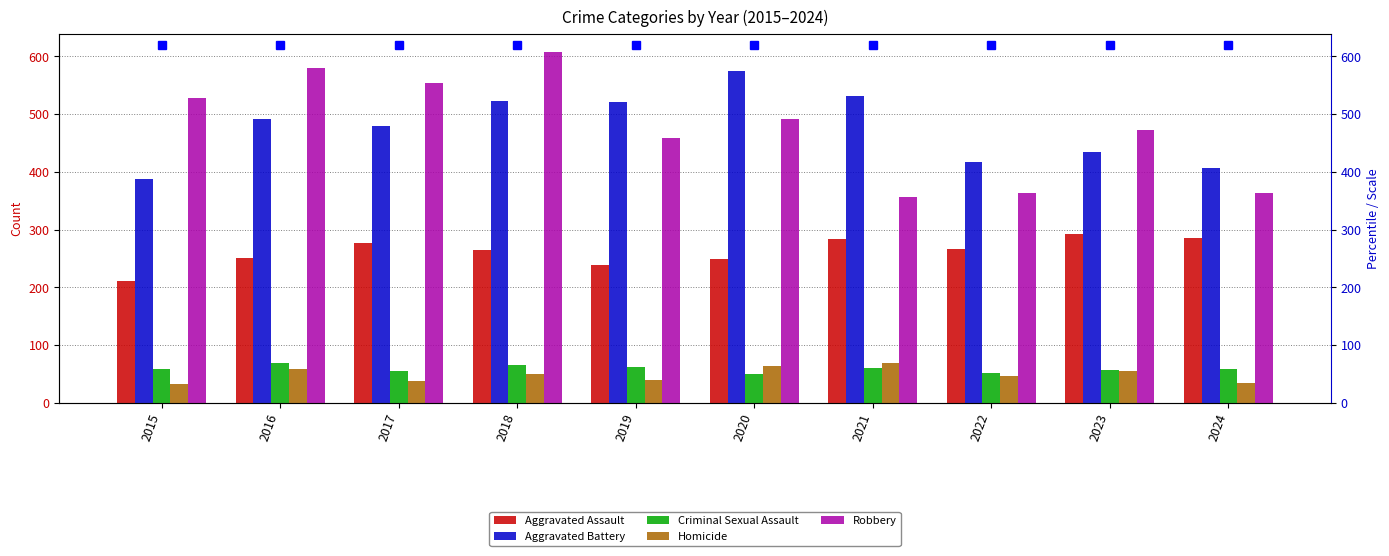

What is the total value across all series at 2016?

1448